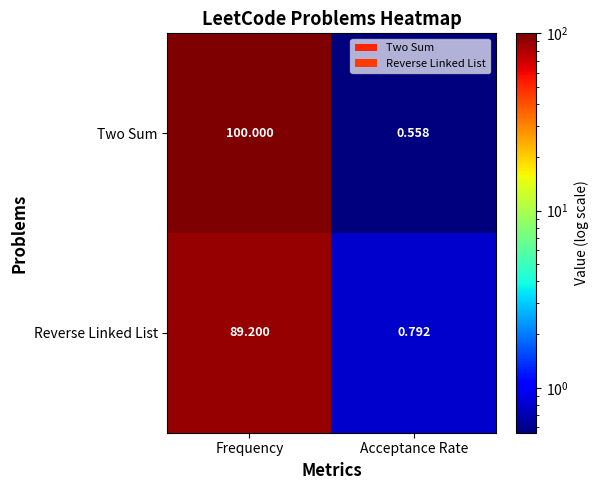

Which category has the highest value across all series?

Frequency